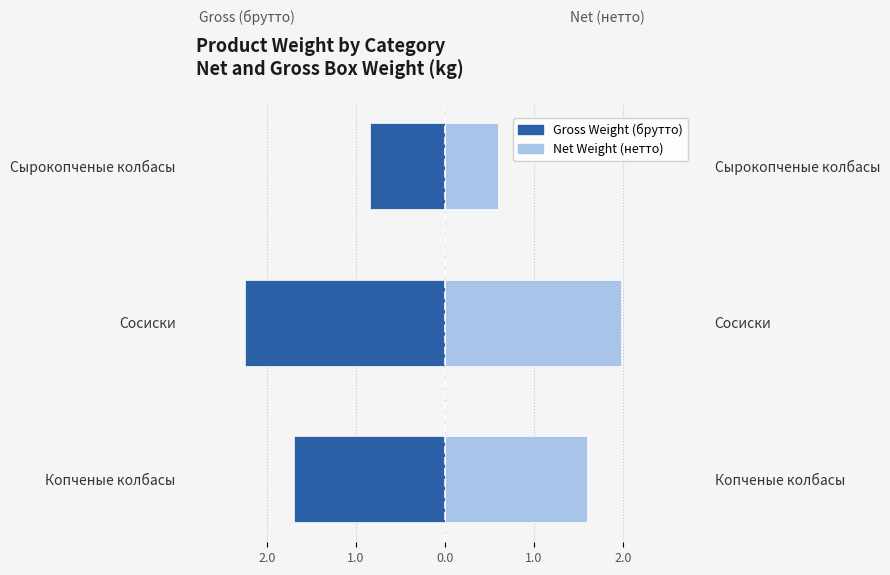

Reading left to right, transcribe all the data shown in this chart.

Gross Weight (брутто): -1.7	-2.2	-0.8
Net Weight (нетто): 1.6	2.0	0.6